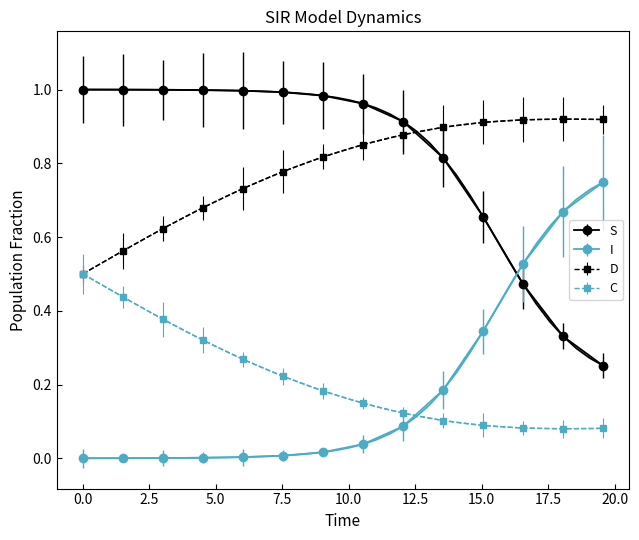

True or false: C and I intersect in this chart.

True